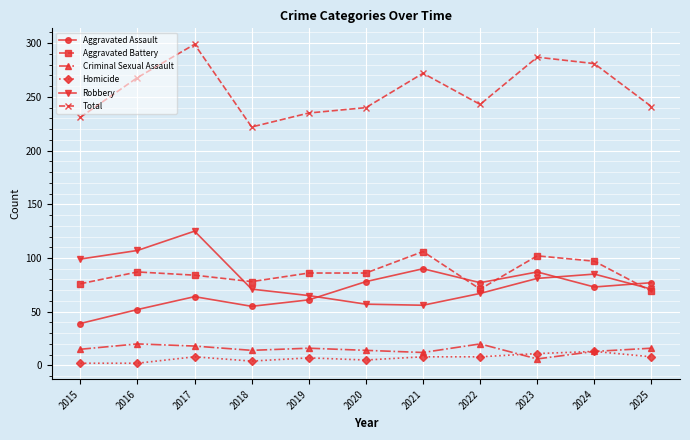

True or false: Aggravated Battery and Criminal Sexual Assault intersect in this chart.

False